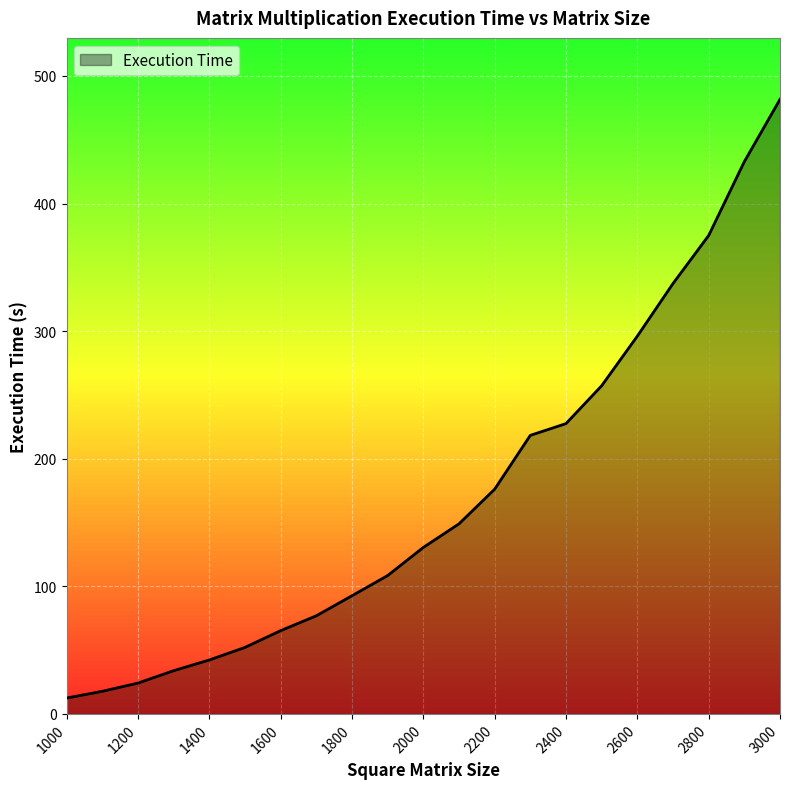

What is the smallest value displayed?

12.4